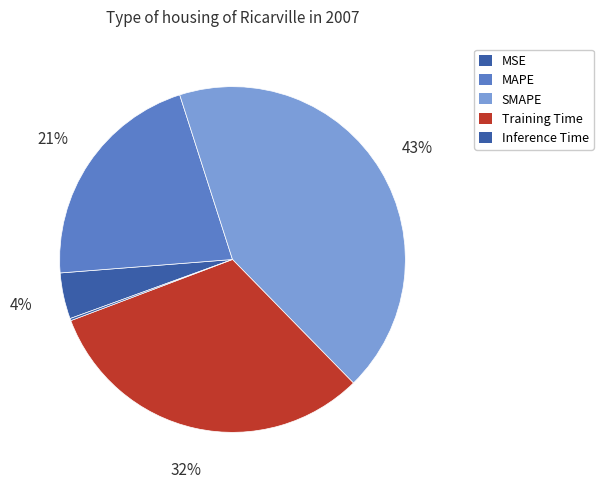

Count the number of slices in the pie.

5